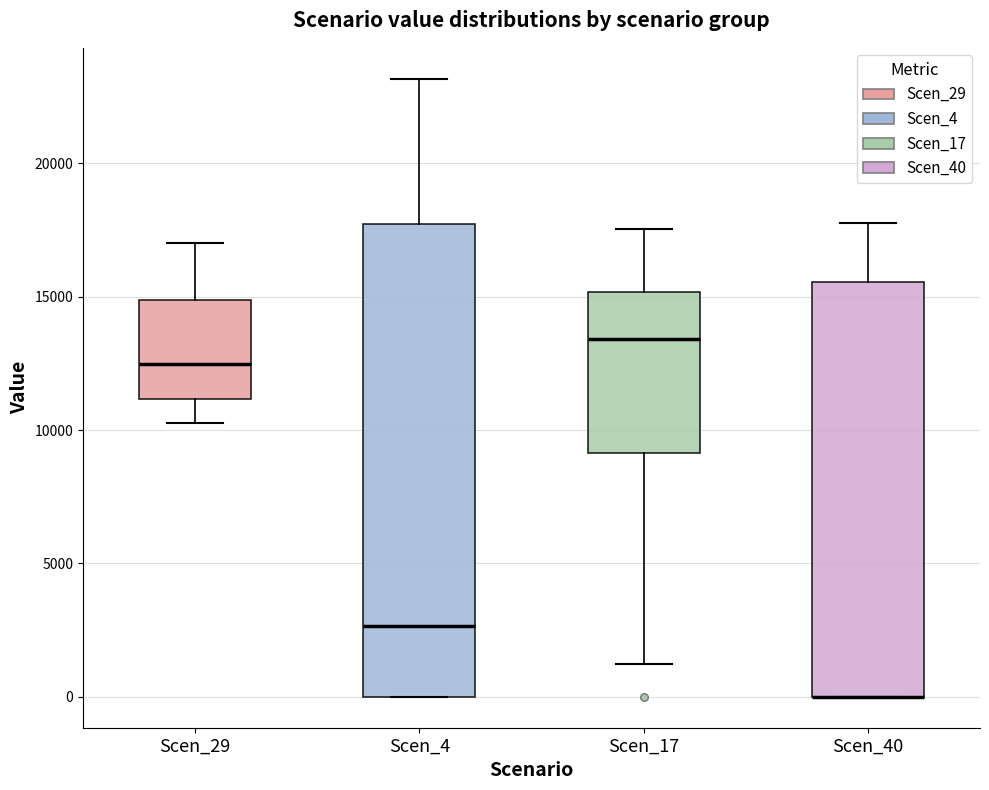

Where is the upper edge of the box for Scen_4 on the y-axis? The values are not printed on the chart, so give them approximately, as read against the axis.

17500